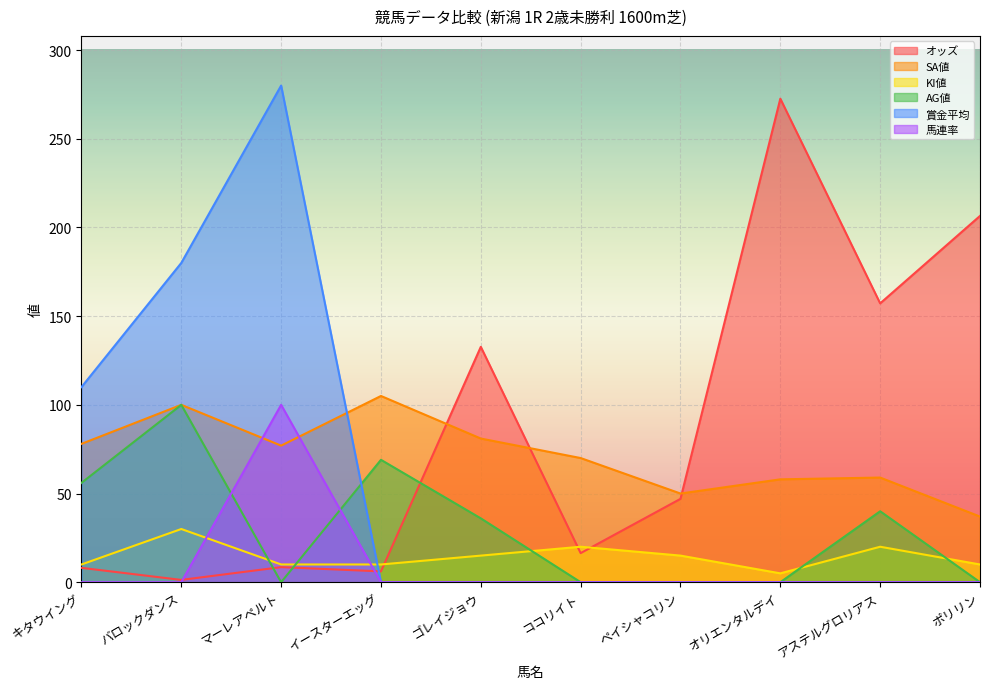

What is the approximate value of KI値 at キタウイング?

10.0